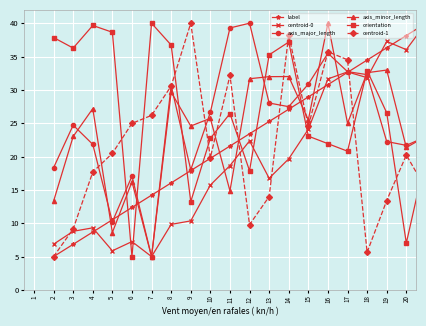

Does the chart have visible grid lines?

Yes